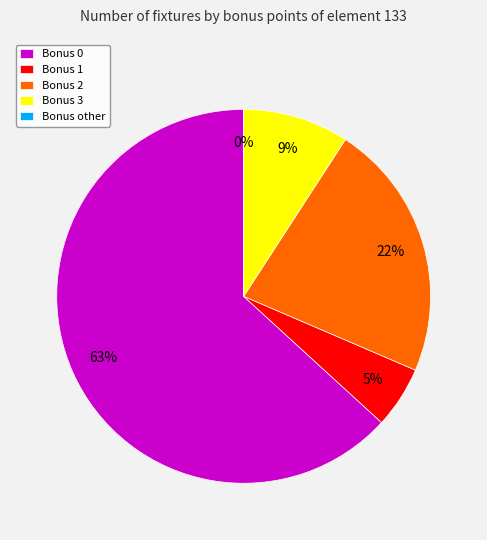

Is 6 the majority of the pie?

No